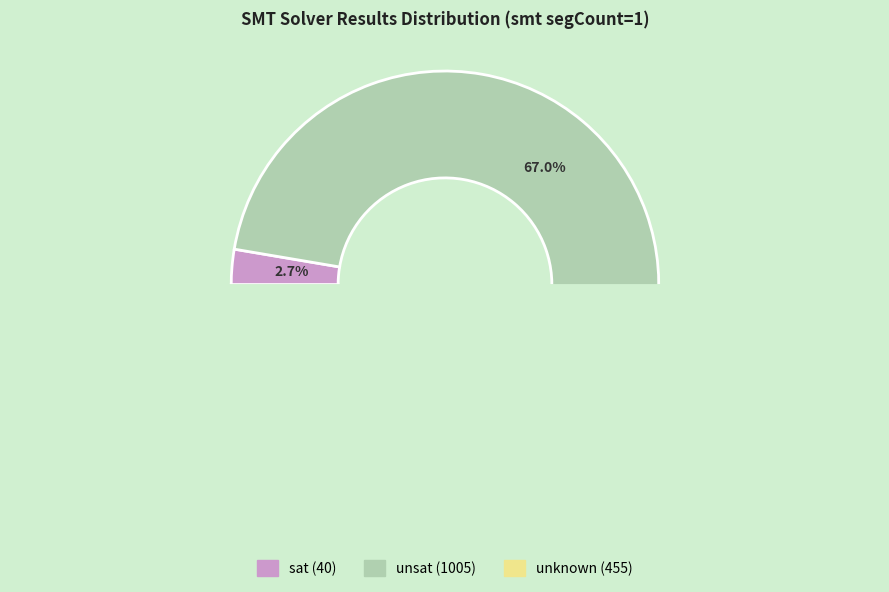

At d=8,eps=2, list the series in order from smallest to largest.

sat, unknown, unsat